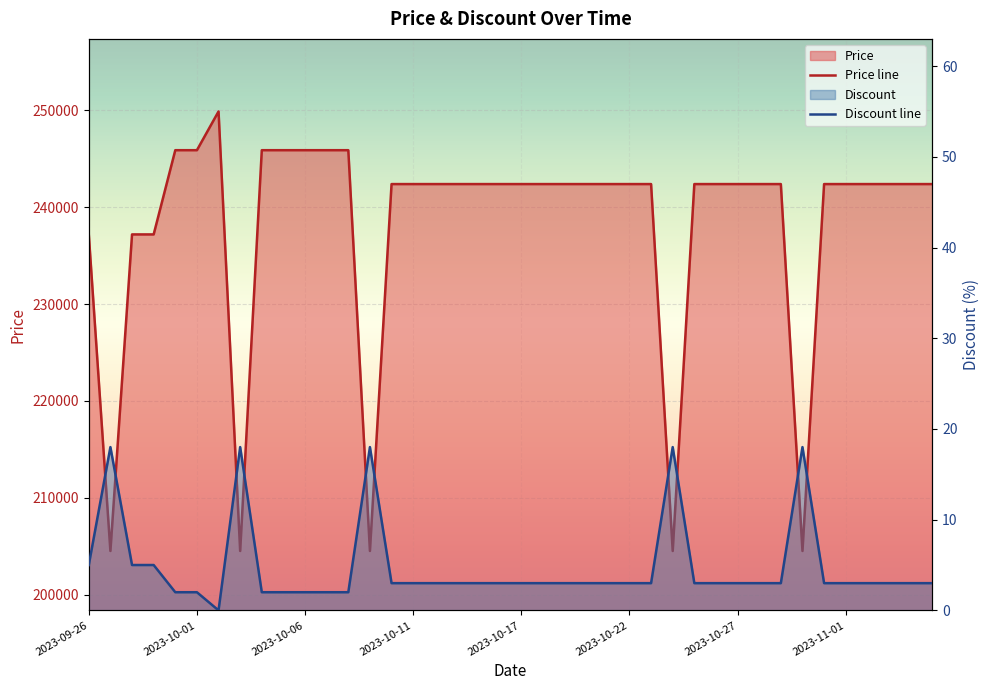

What is the sum of the Price values at 2023-10-13 and 2023-10-21?

484800